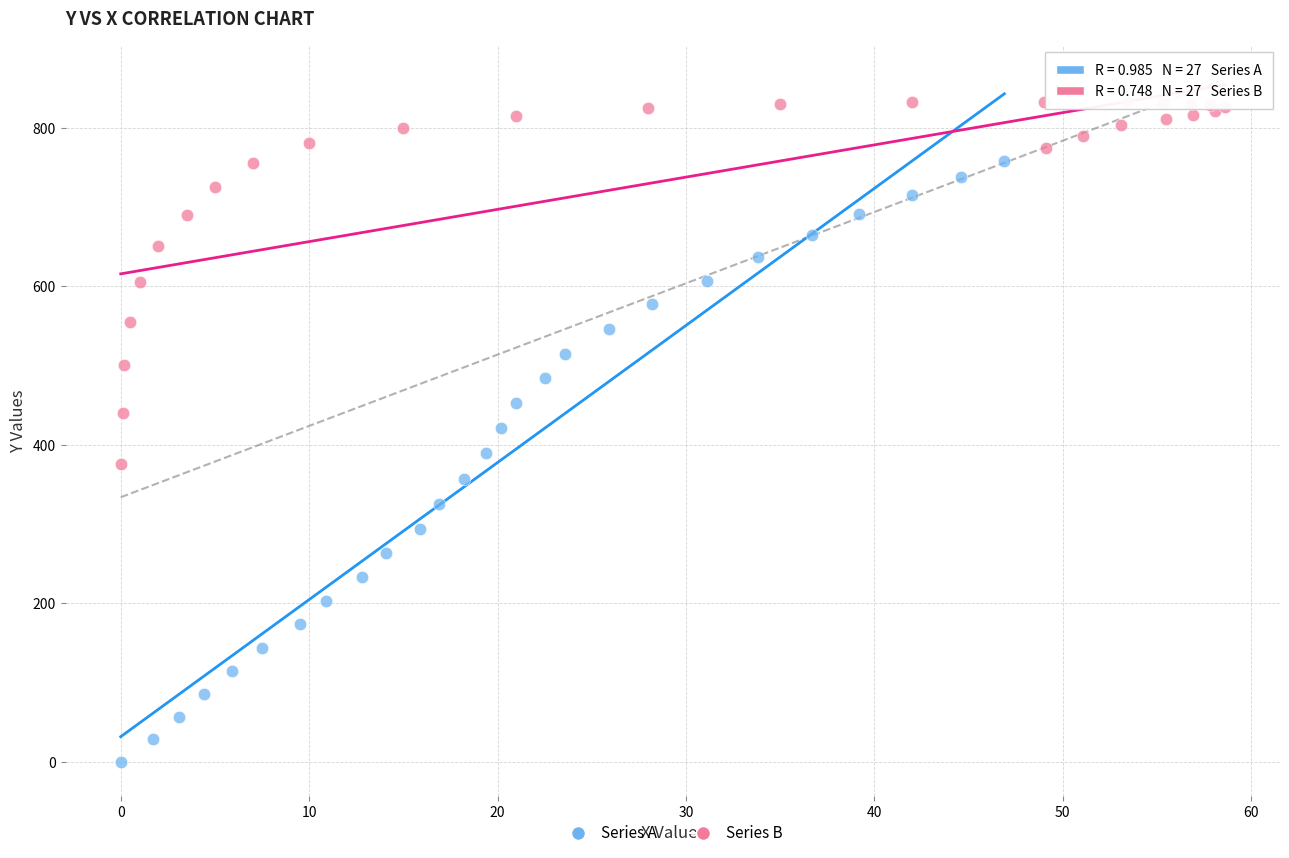

Which series reaches the maximum Y coordinate?

Series B